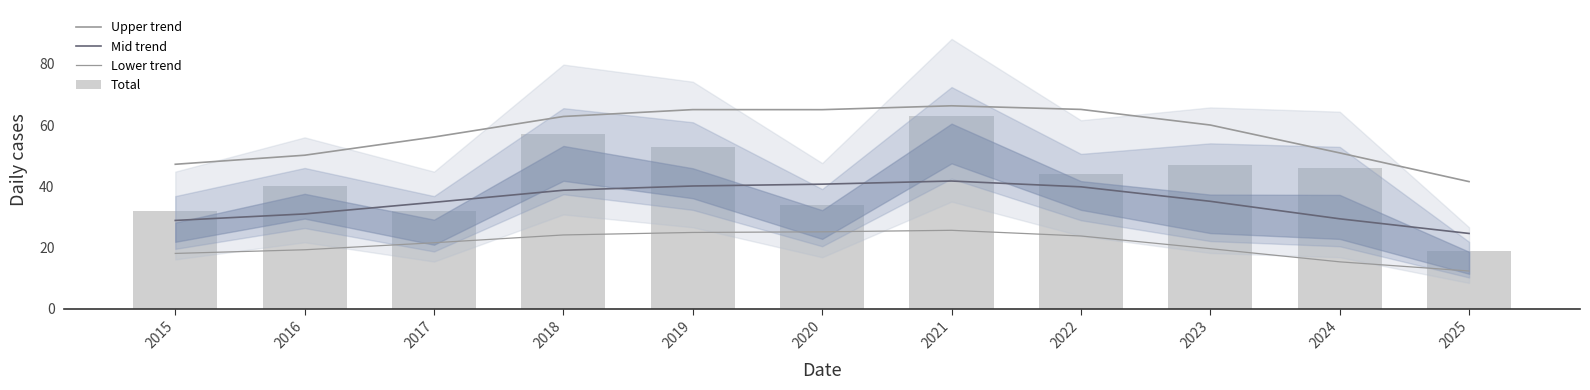

What is the value of the Total bar at the 10th from the left?

46.0